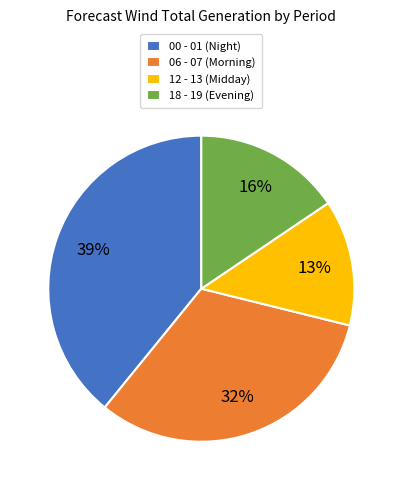

What is the largest slice in the pie chart?

00 - 01